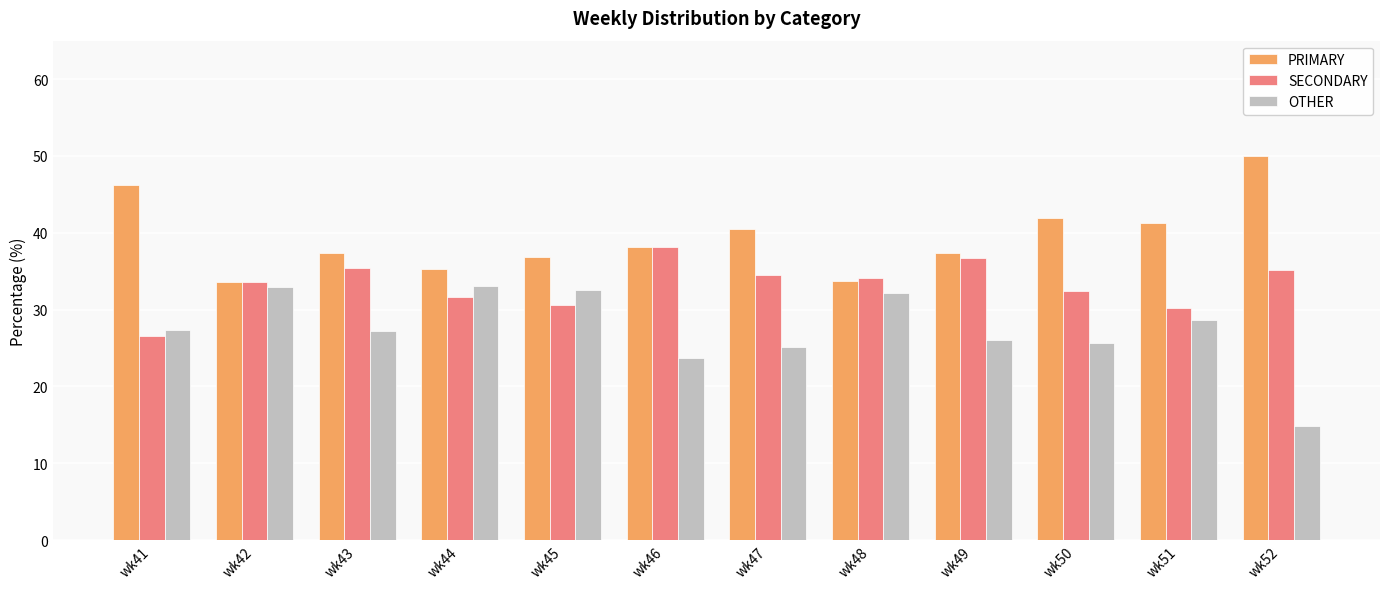

Which series has the widest spread of values?

OTHER